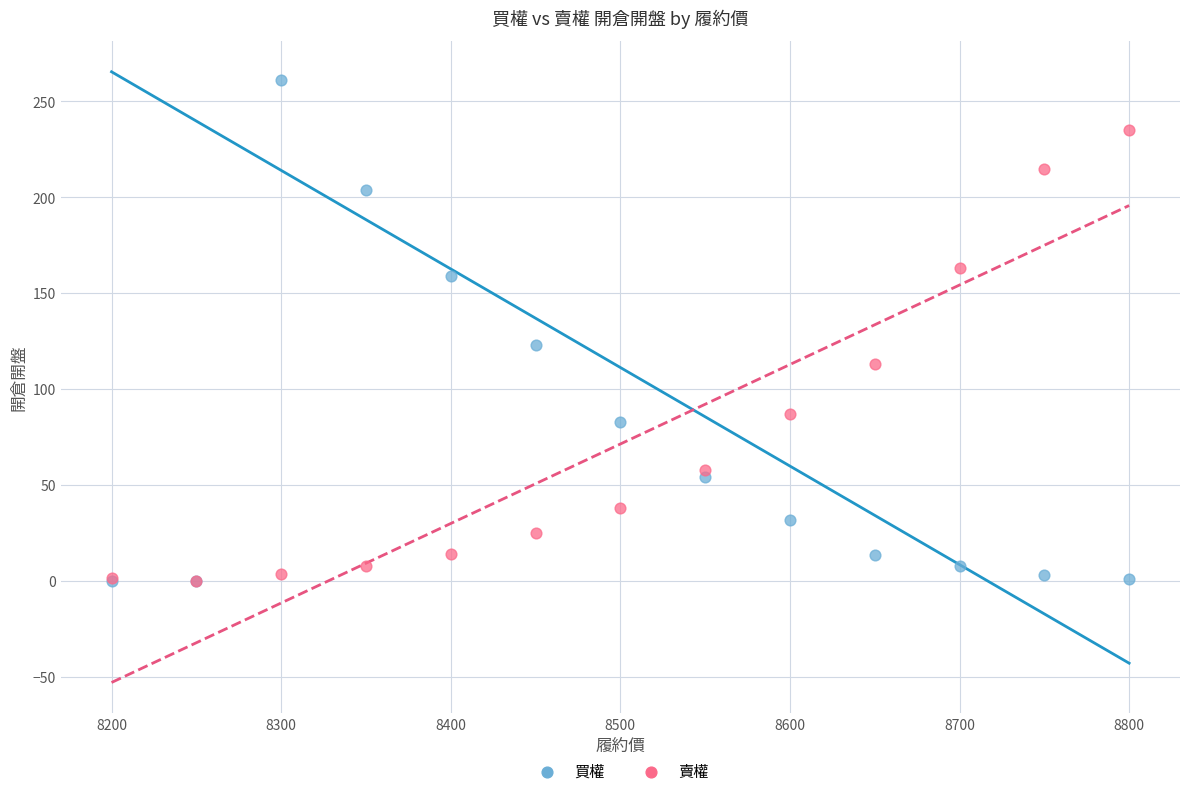

Which series has the widest spread of Y values?

買權